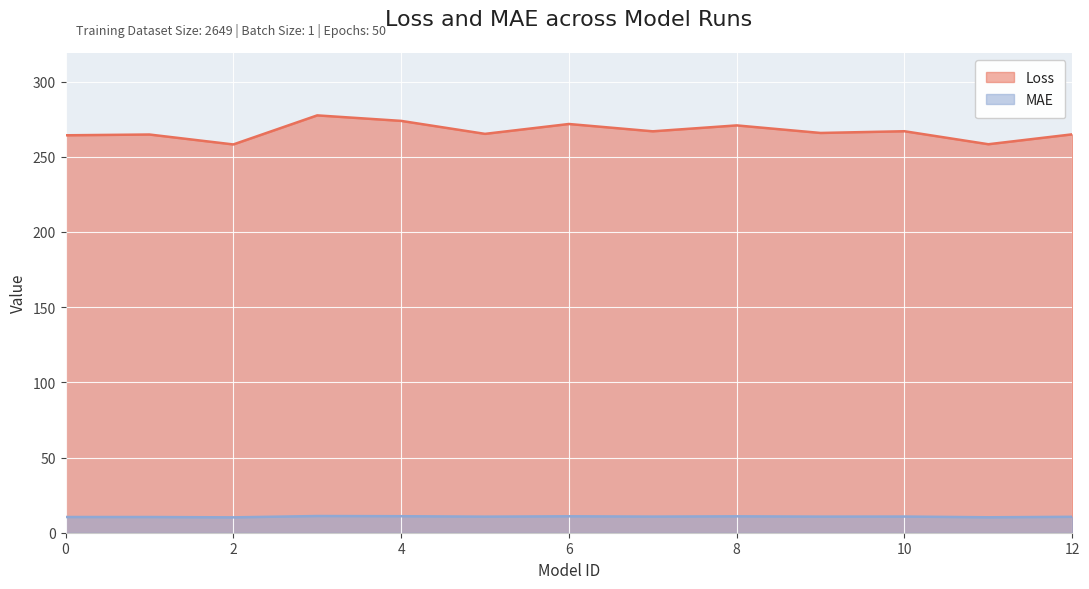

At 10, list the series in order from largest to smallest.

Loss, MAE